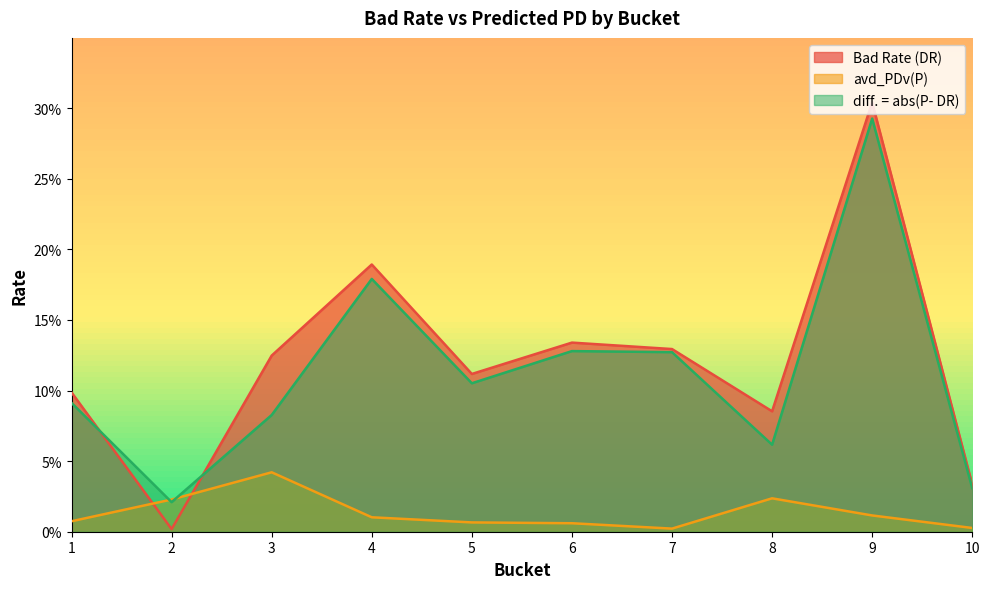

What is the difference between the second highest and minimum values in the diff. = abs(P- DR) series?

0.2